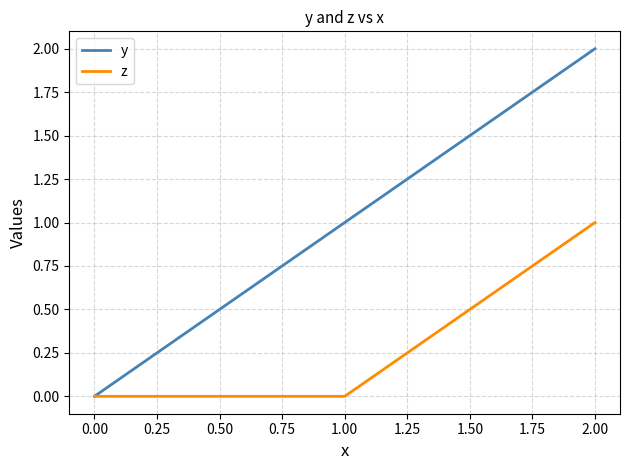

At which category is the sum across all series the highest?

2.00